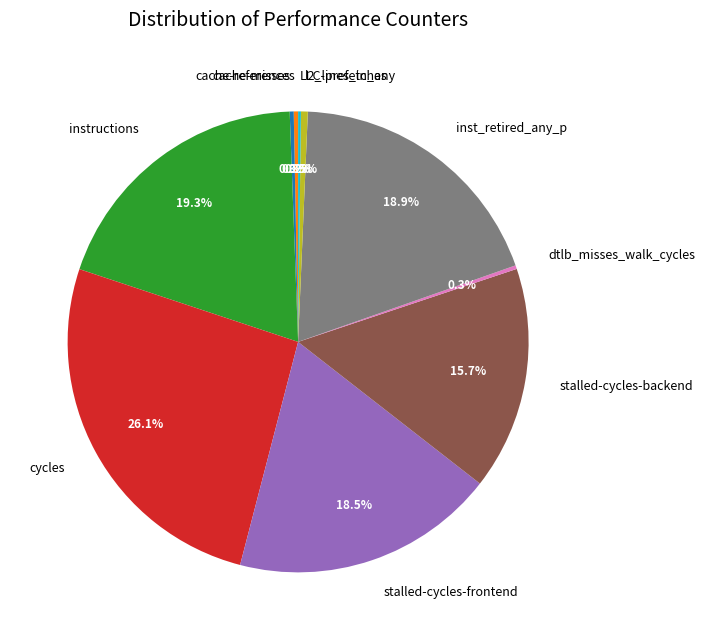

What is the total percentage of cycles and instructions?

45.4%